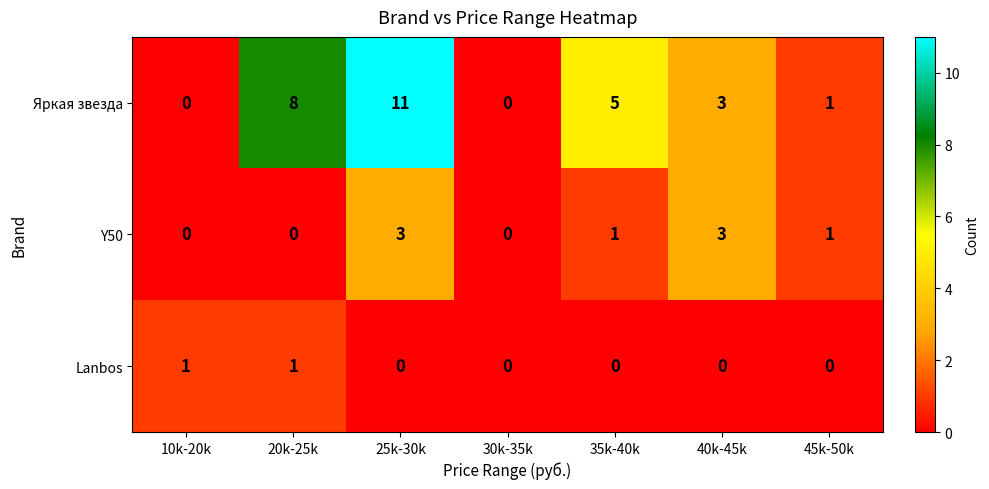

Reading left to right, extract all data points from this chart.

Яркая звезда: 10k-20k=0	20k-25k=8	25k-30k=11	30k-35k=0	35k-40k=5	40k-45k=3	45k-50k=1
Y50: 10k-20k=0	20k-25k=0	25k-30k=3	30k-35k=0	35k-40k=1	40k-45k=3	45k-50k=1
Lanbos: 10k-20k=1	20k-25k=1	25k-30k=0	30k-35k=0	35k-40k=0	40k-45k=0	45k-50k=0